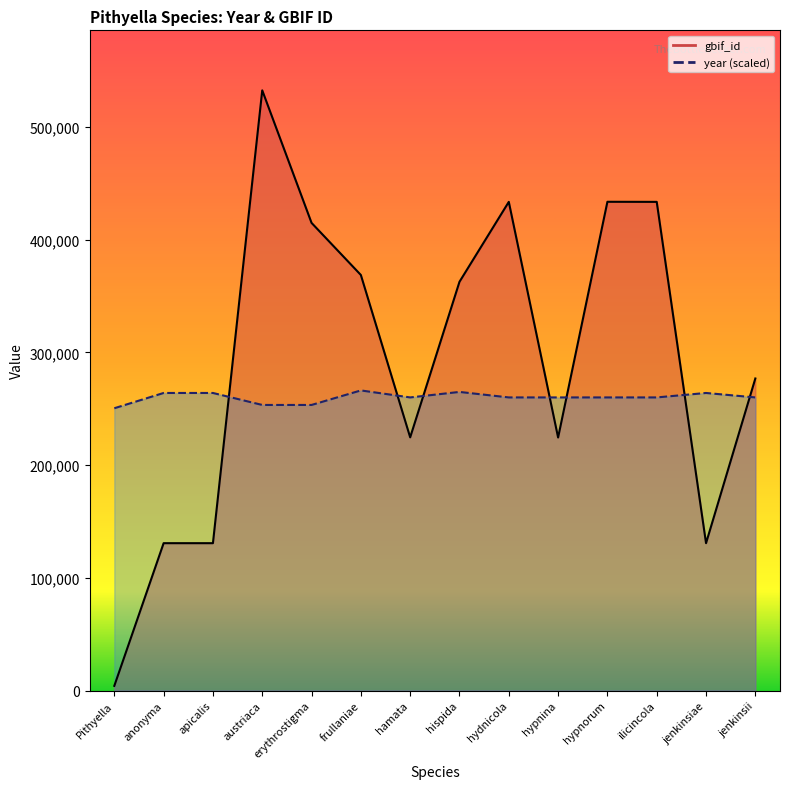

What are all the series names shown in the legend?

gbif_id, year (scaled)